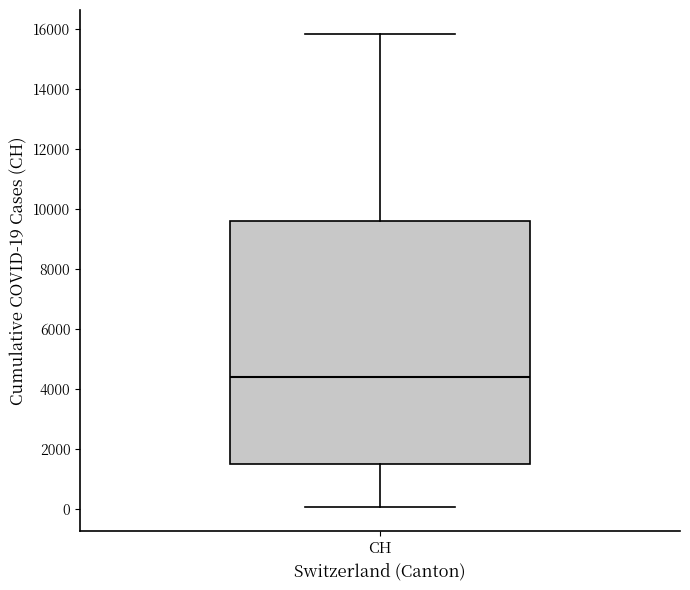

Where does the median line of the box for CH sit on the y-axis? The values are not printed on the chart, so give them approximately, as read against the axis.

4400